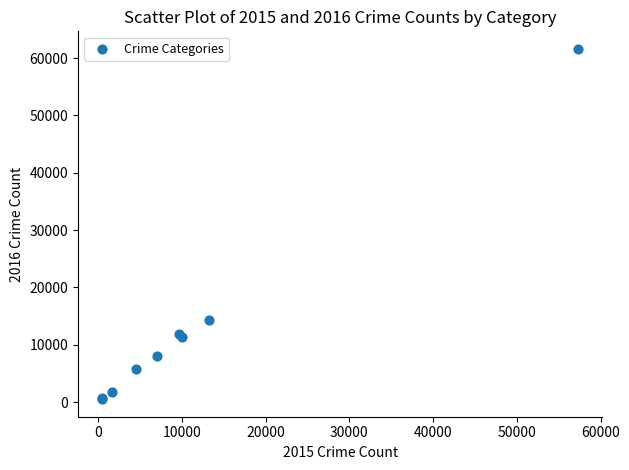

What Y value in the scatter plot is closest to 31066?

14289